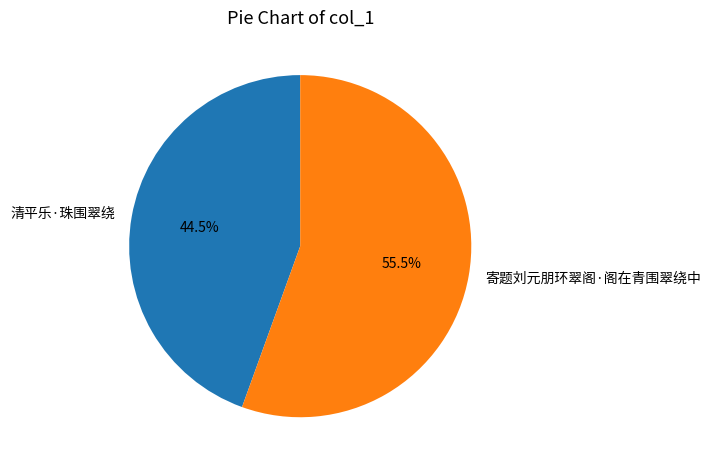

What is the largest slice in the pie chart?

寄题刘元朋环翠阁·阁在青围翠绕中